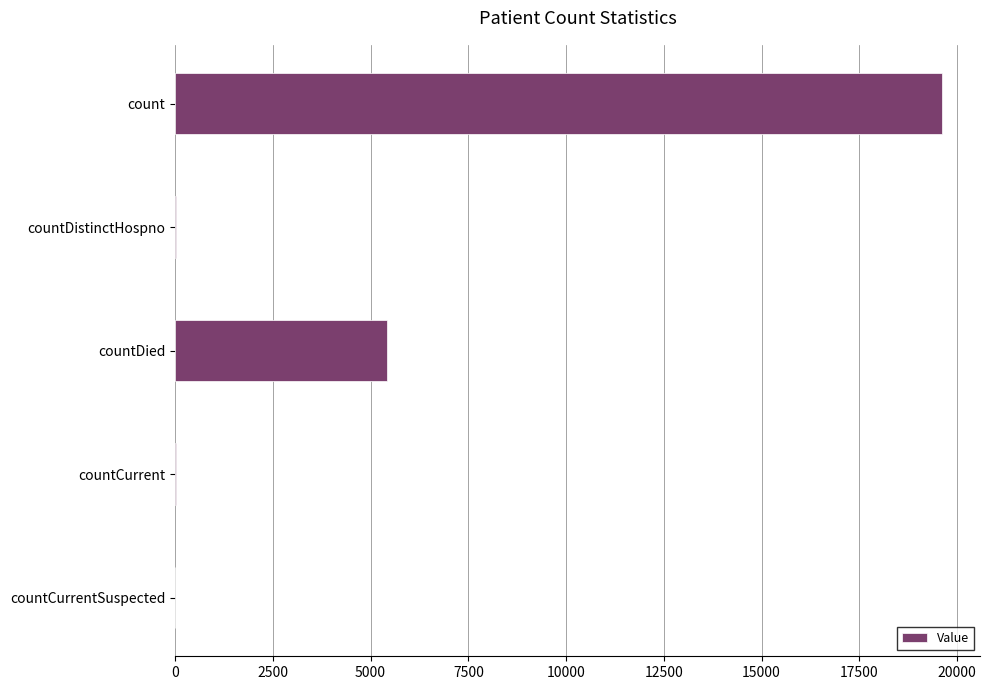

Count the number of data series in this chart.

1